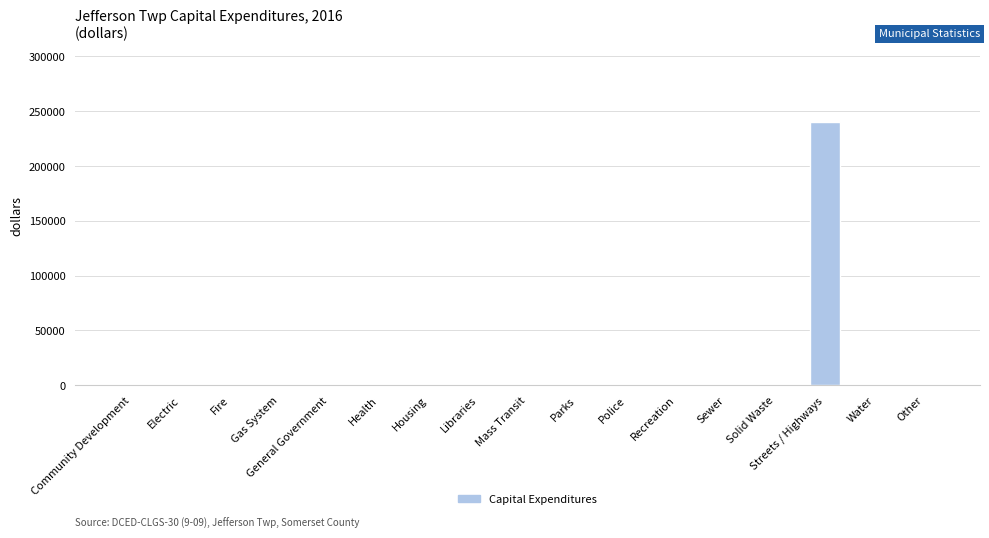

What is the average value?

14100